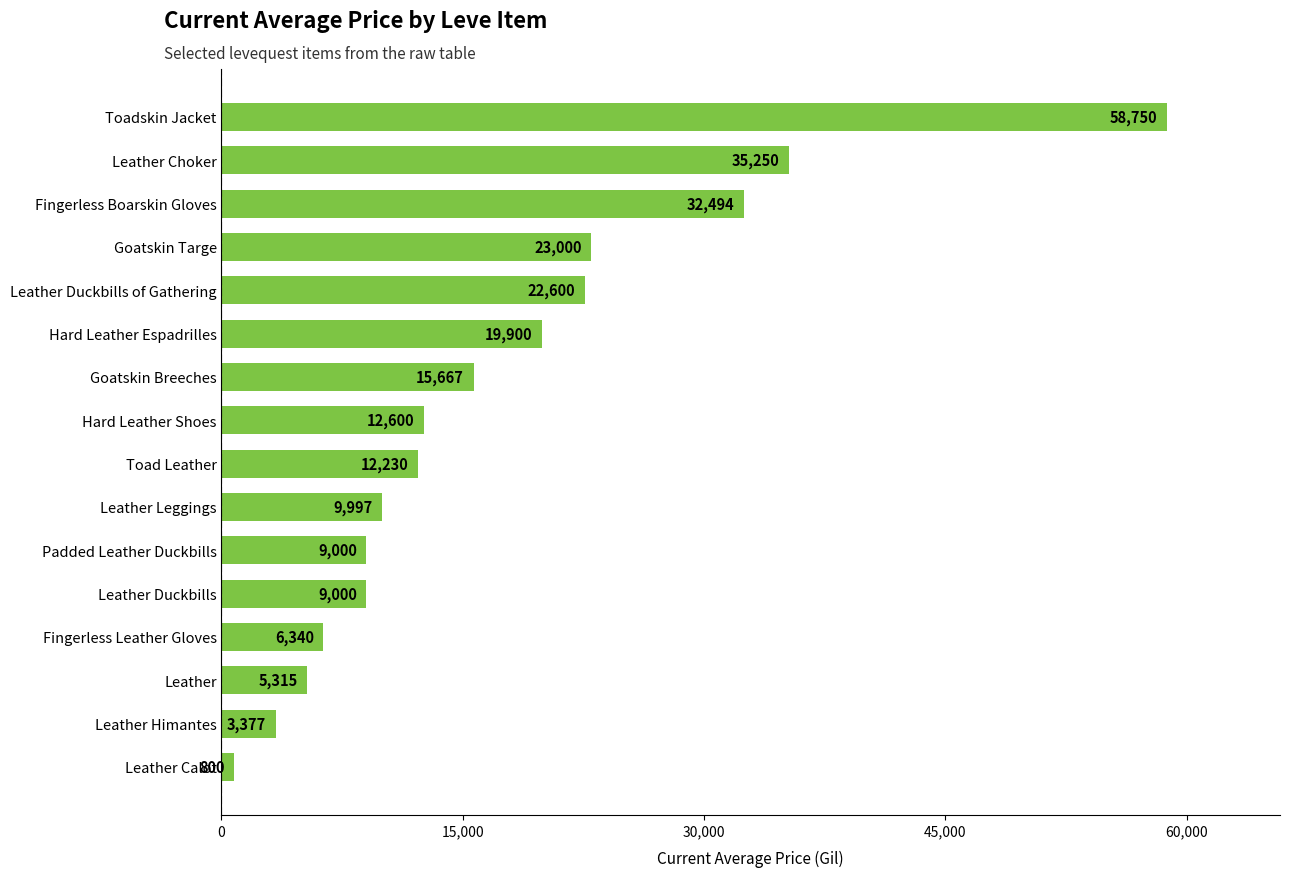

Count the number of categories in the chart.

16